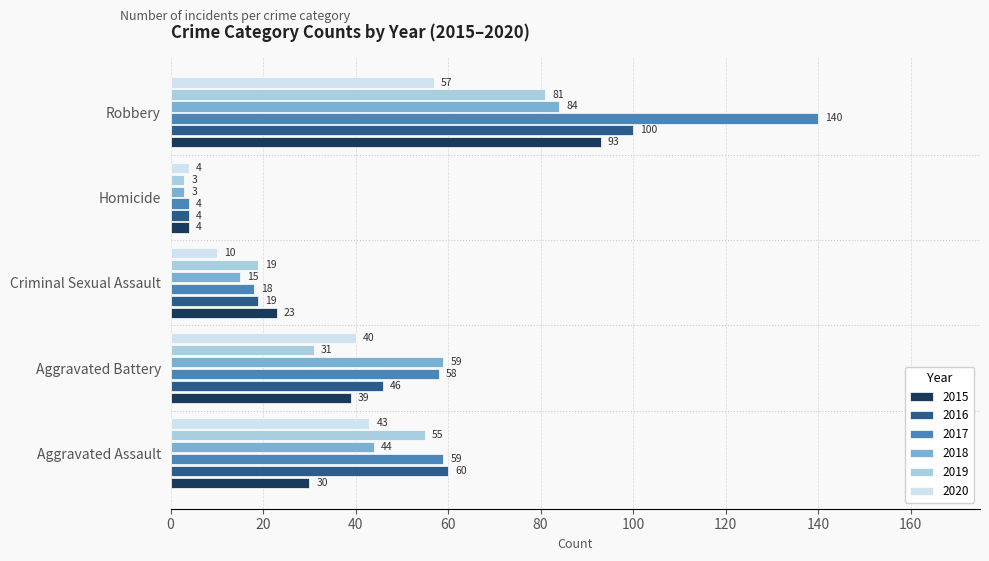

The value of 2020 at Aggravated Assault is 76. True or false?

False